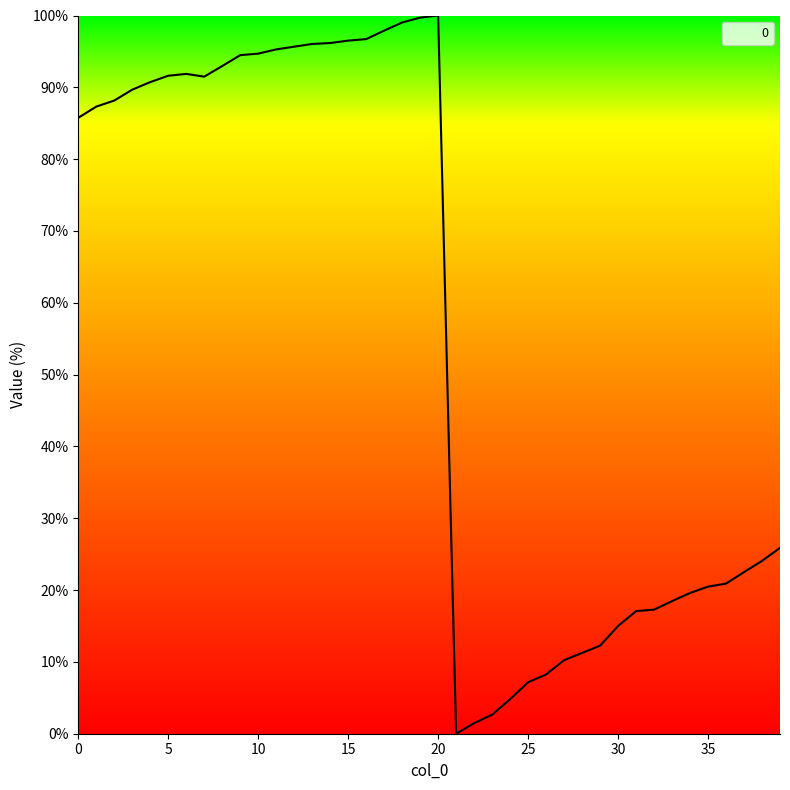

What is the maximum value shown in the chart?

100.0